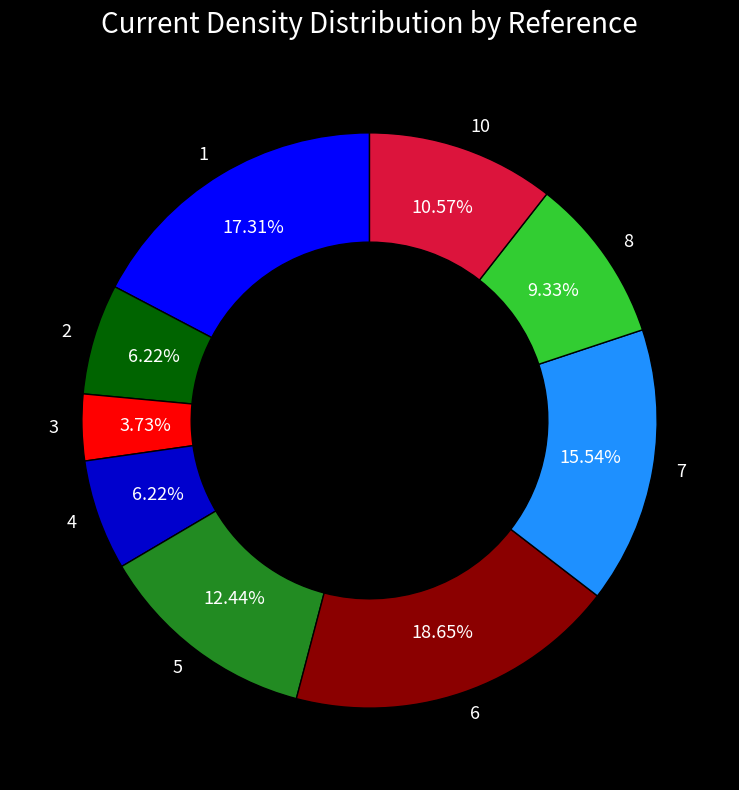

Do 7 and 5 together represent more than half of the pie?

No